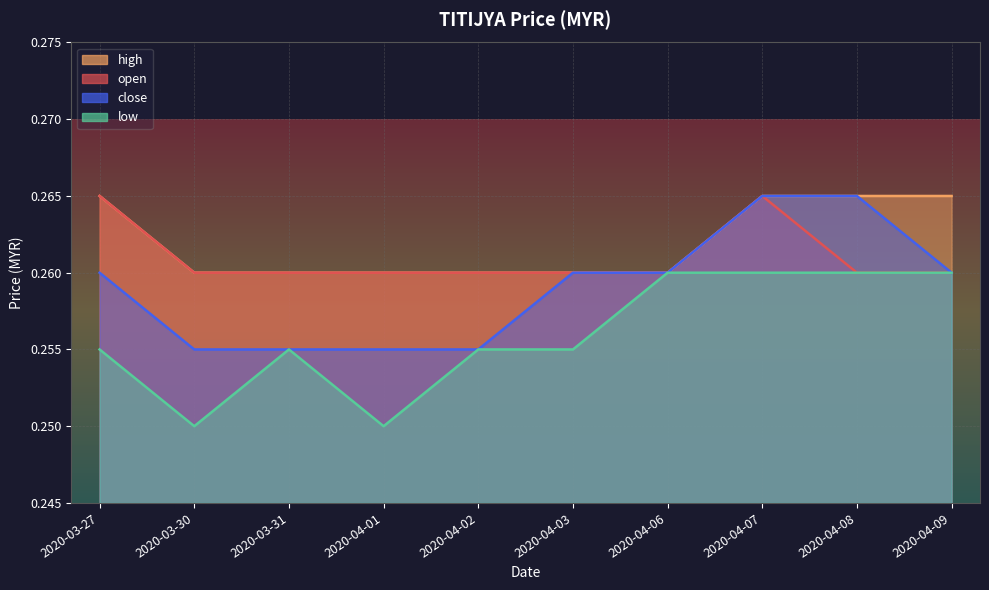

True or false: close has more than 2 interior local peaks.

False